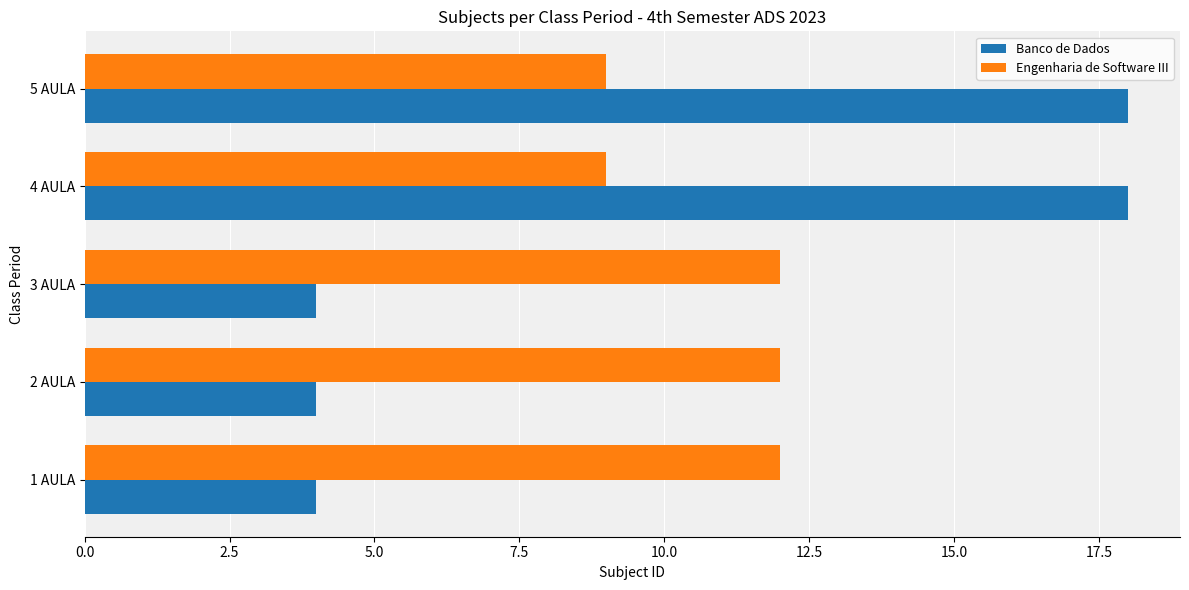

What are all the series names shown in the legend?

Banco de Dados, Engenharia de Software III